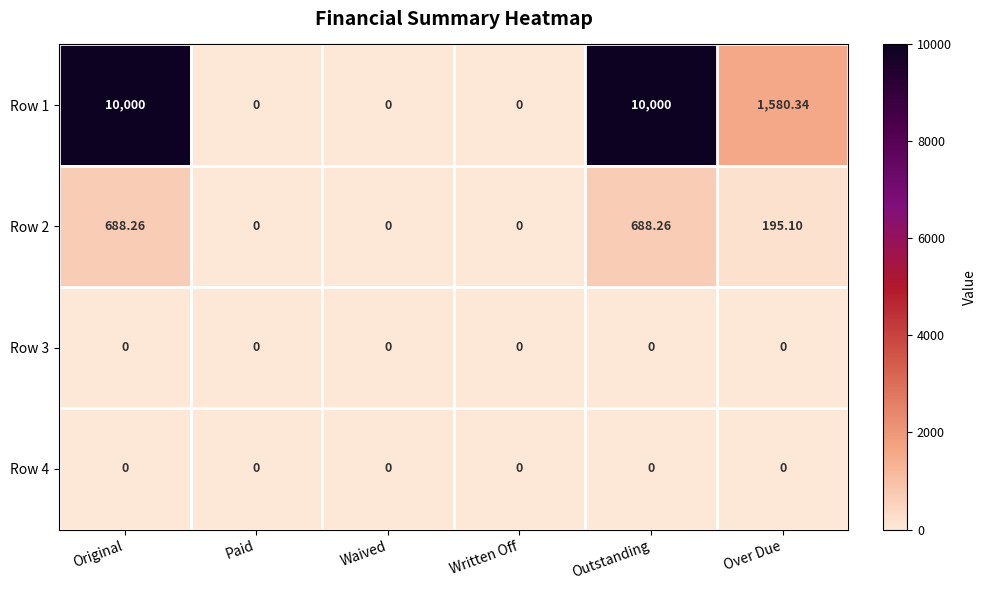

Which series has the widest spread of values?

Row 1